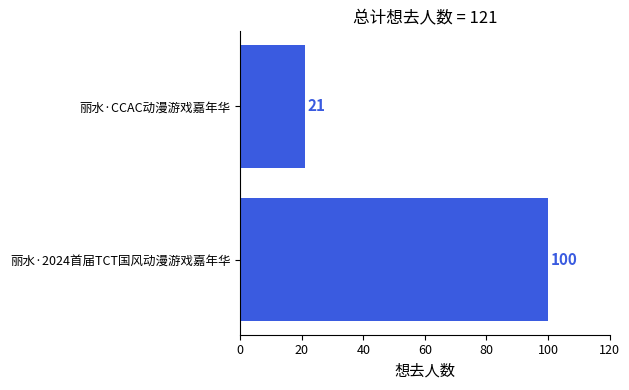

At which category does the chart reach its minimum across all series?

丽水·CCAC动漫游戏嘉年华